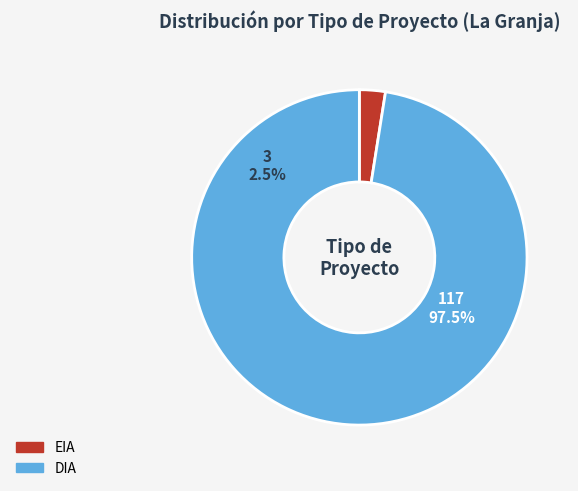

What is the smallest slice in the pie chart?

EIA